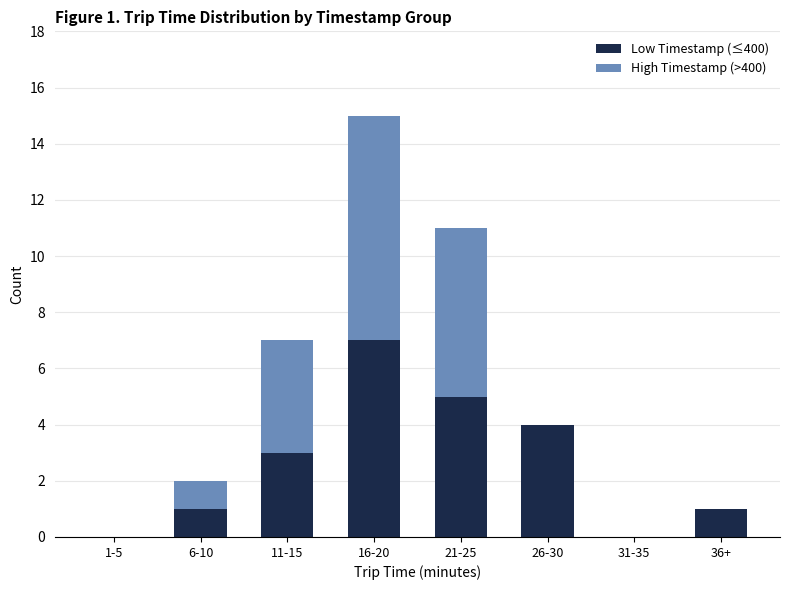

Is it true that Low Timestamp (≤400) equals 1 at 11-15?

False